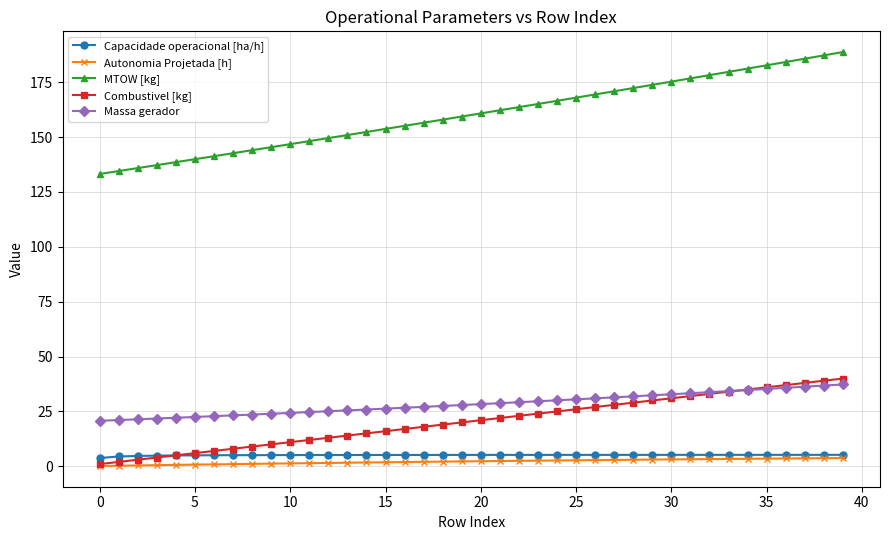

Does the chart display data point markers on the line(s)?

Yes